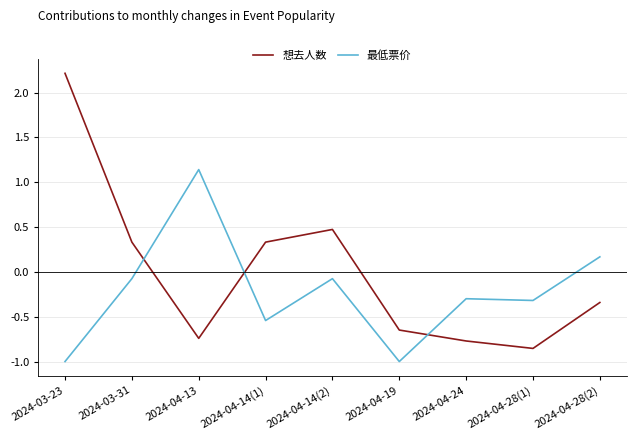

What is the difference between the 最低票价 values at 2024-04-14(1) and 2024-03-31?

0.5